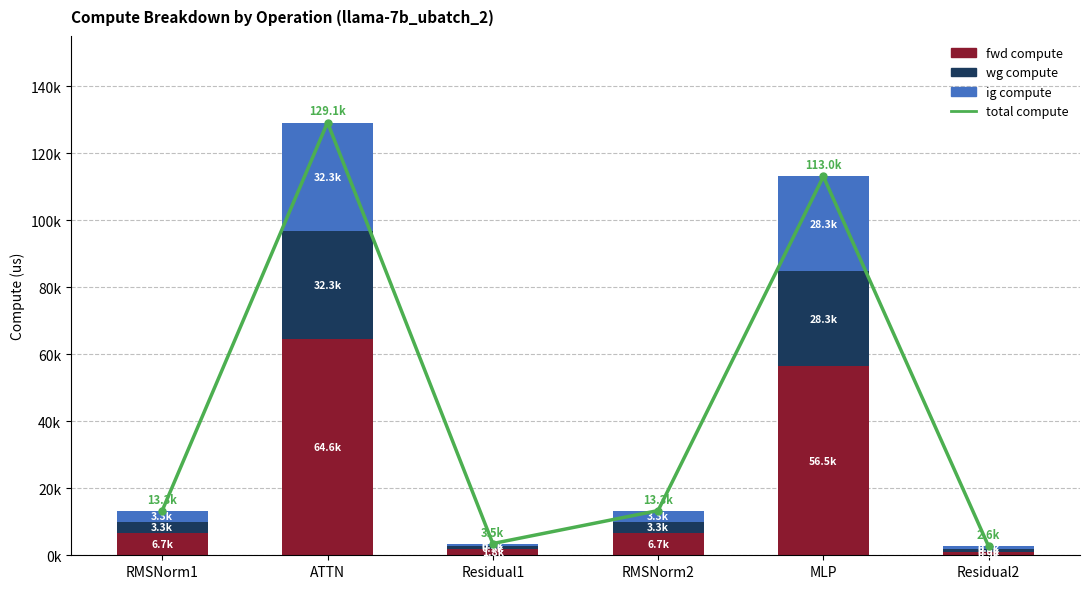

Which series has the widest spread of values?

total compute